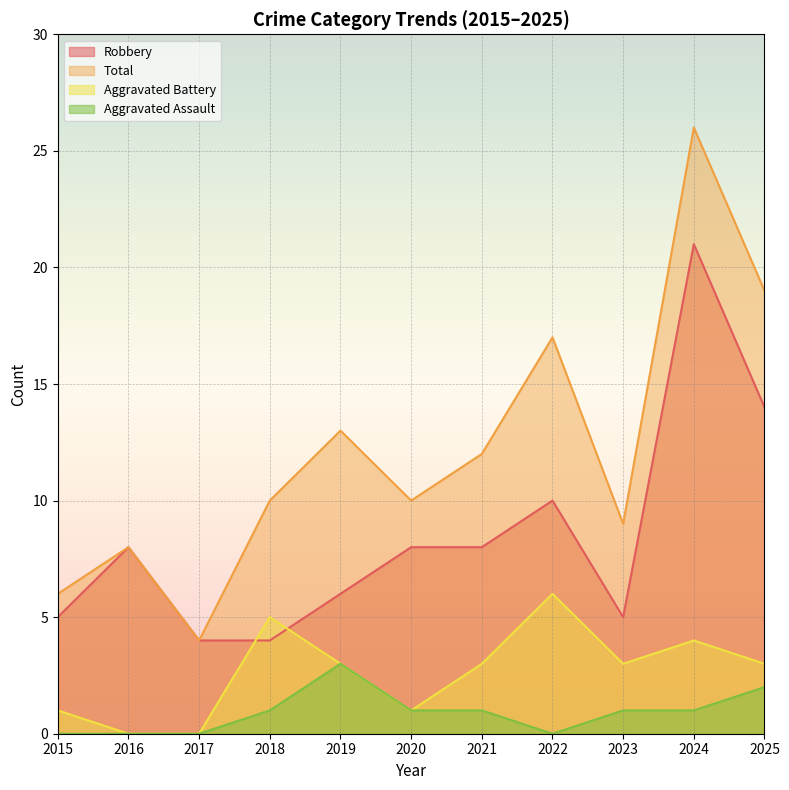

Is the value of Robbery at 2023 greater than the value of Aggravated Assault at 2024?

Yes